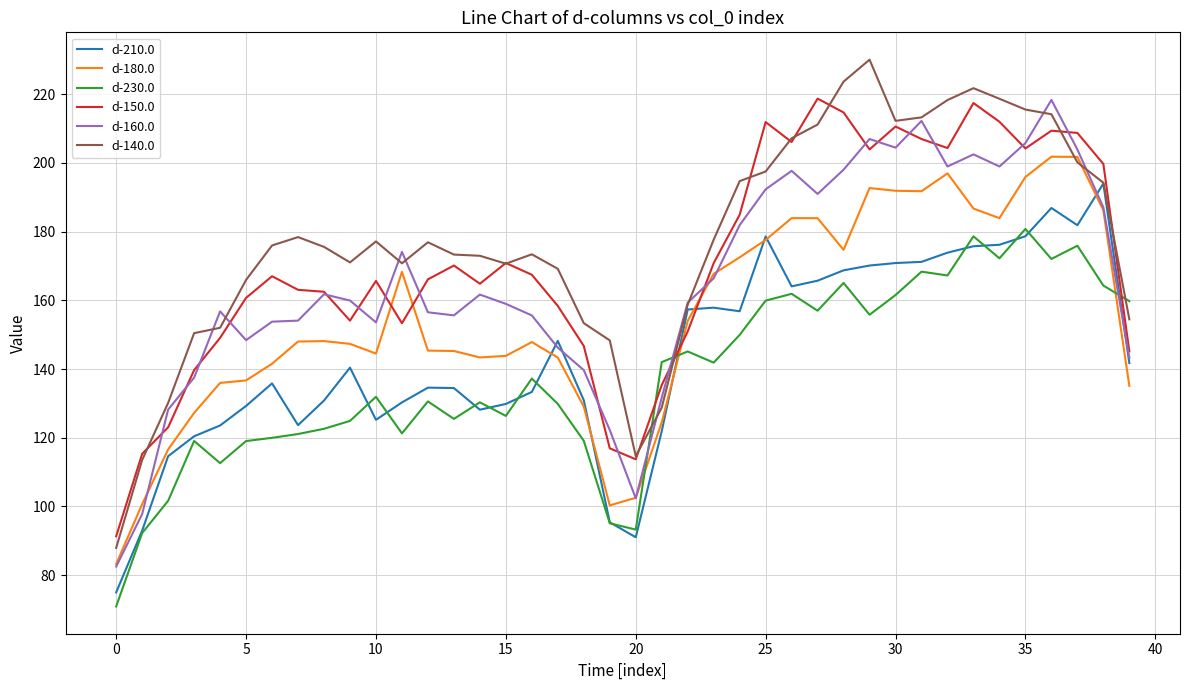

What is the highest value of the d-140.0 series?

230.1